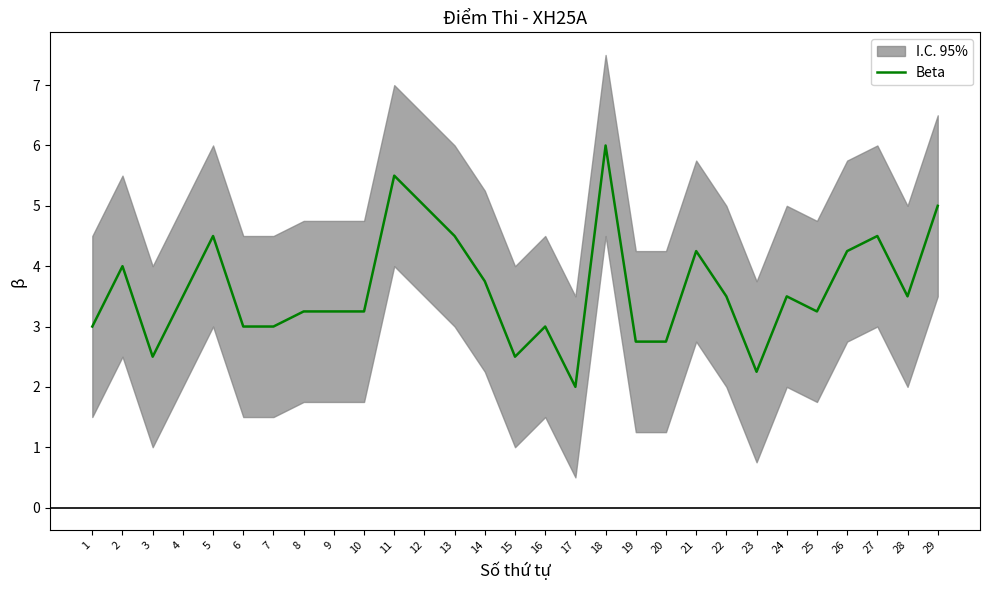

List the labels in order of value, largest first.

18, 11, 12, 29, 5, 13, 27, 21, 26, 2, 14, 4, 22, 24, 28, 8, 9, 10, 25, 1, 6, 7, 16, 19, 20, 3, 15, 23, 17